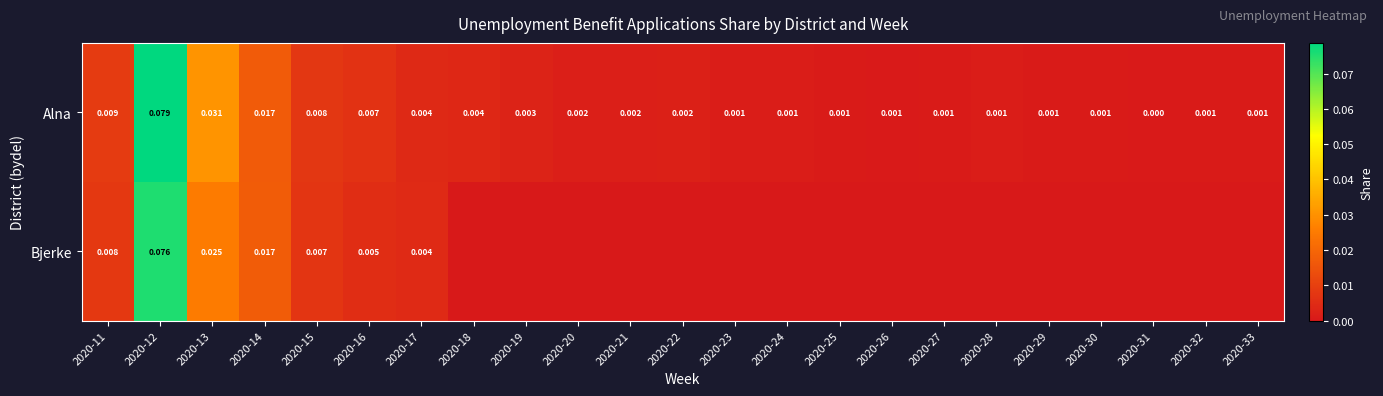

Rank the series at 2020-15 from highest to lowest value.

Alna, Bjerke